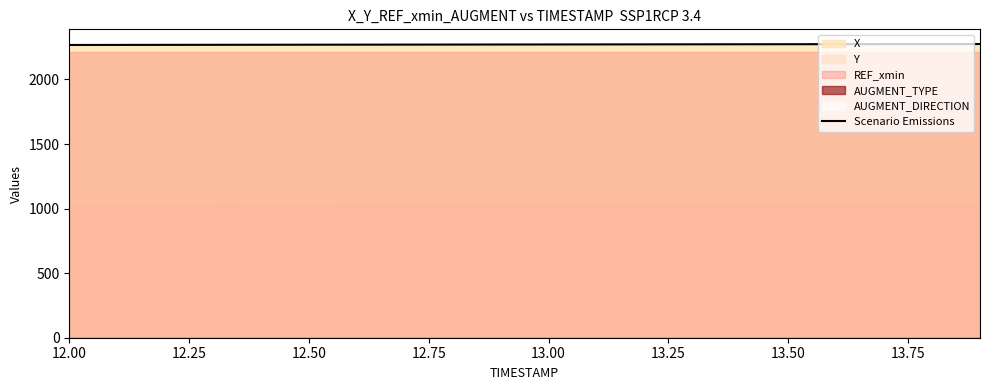

What is the maximum value for Scenario Emissions?

2274.6